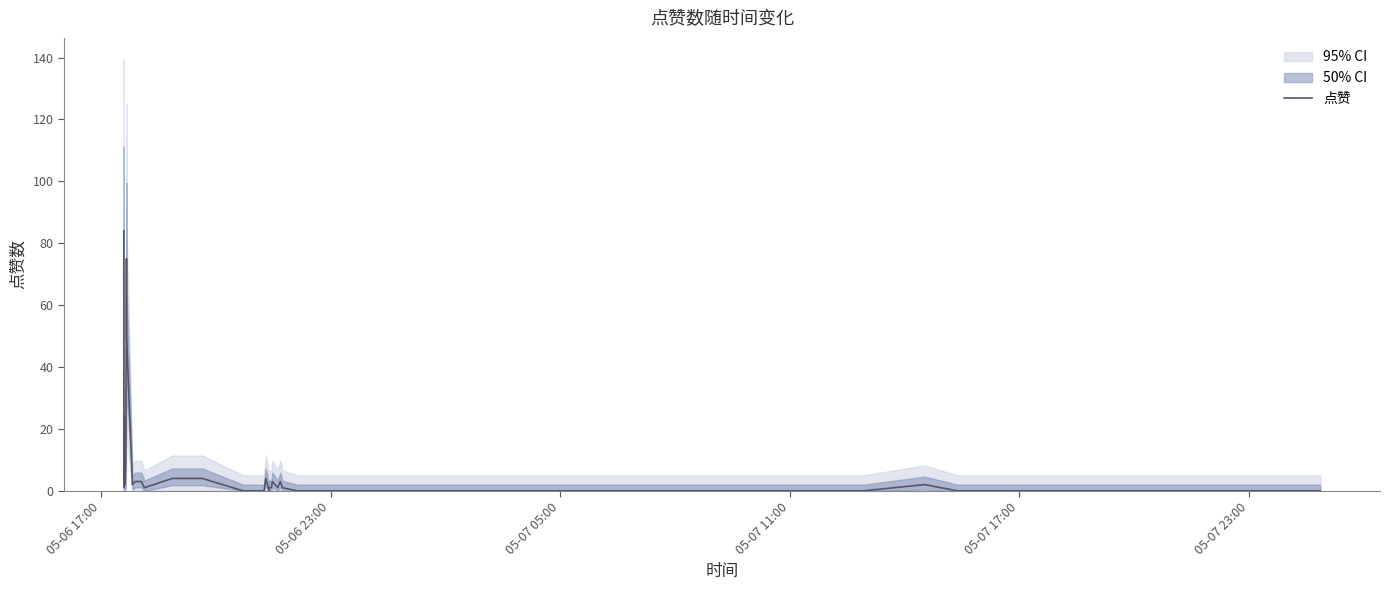

What is the highest value of the 点赞 series?

84